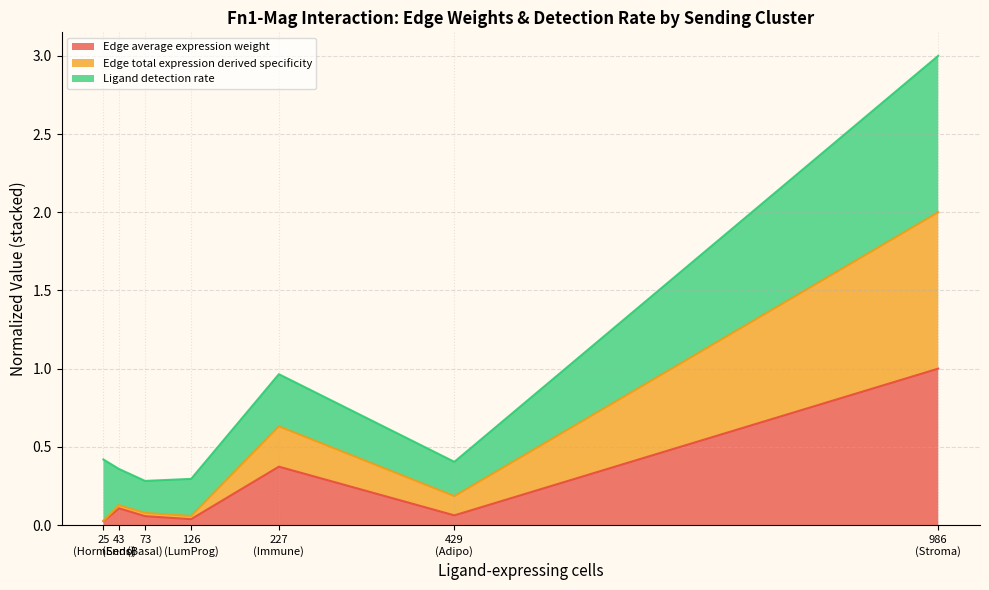

What is the highest value of the Edge average expression weight series?

1.0